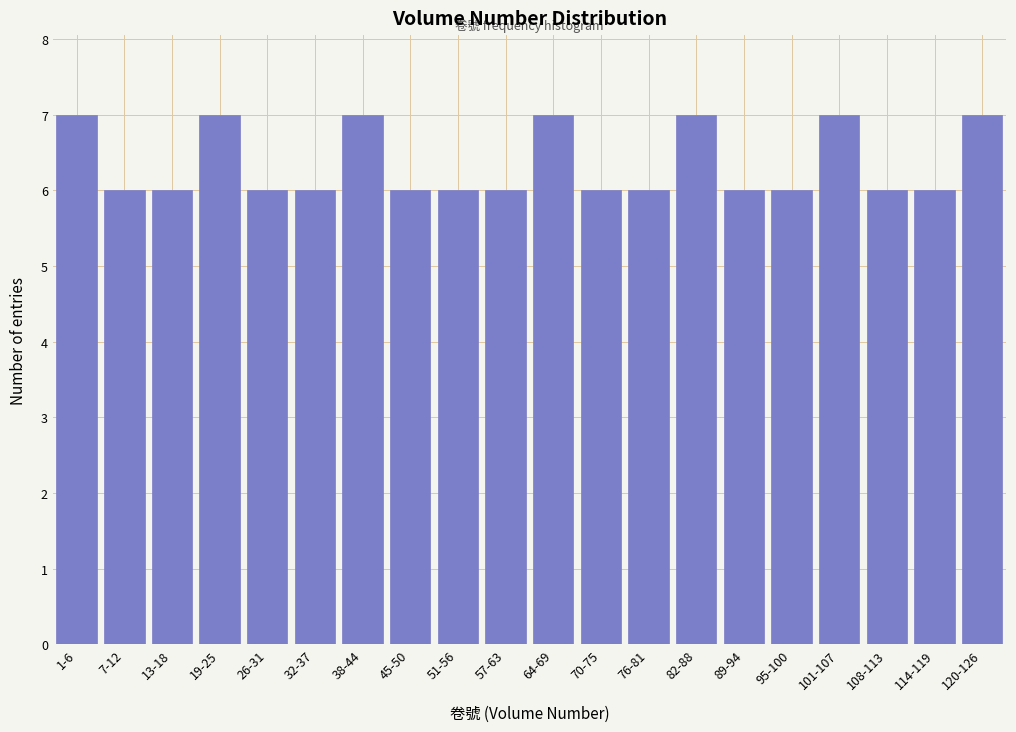

Reading left to right, extract all data points from this chart.

1-6=7	7-12=6	13-18=6	19-25=7	26-31=6	32-37=6	38-44=7	45-50=6	51-56=6	57-63=6	64-69=7	70-75=6	76-81=6	82-88=7	89-94=6	95-100=6	101-107=7	108-113=6	114-119=6	120-126=7